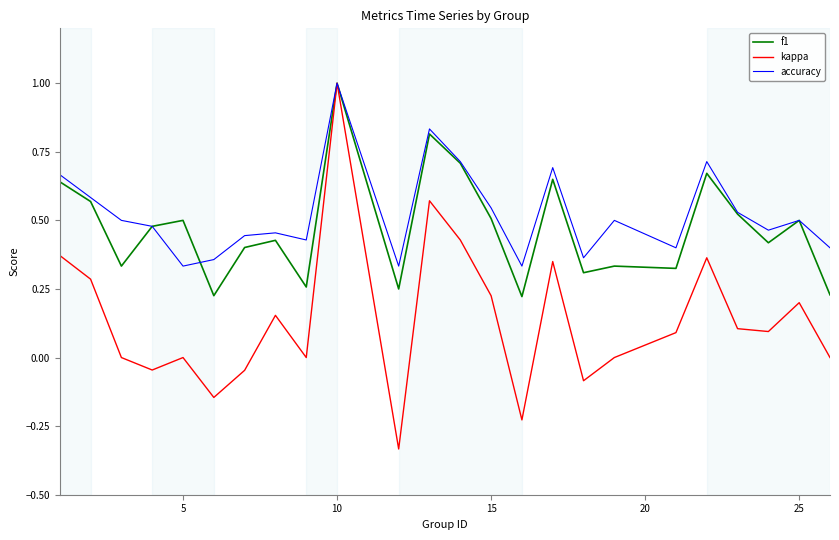

What is the highest value of the f1 series?

1.0